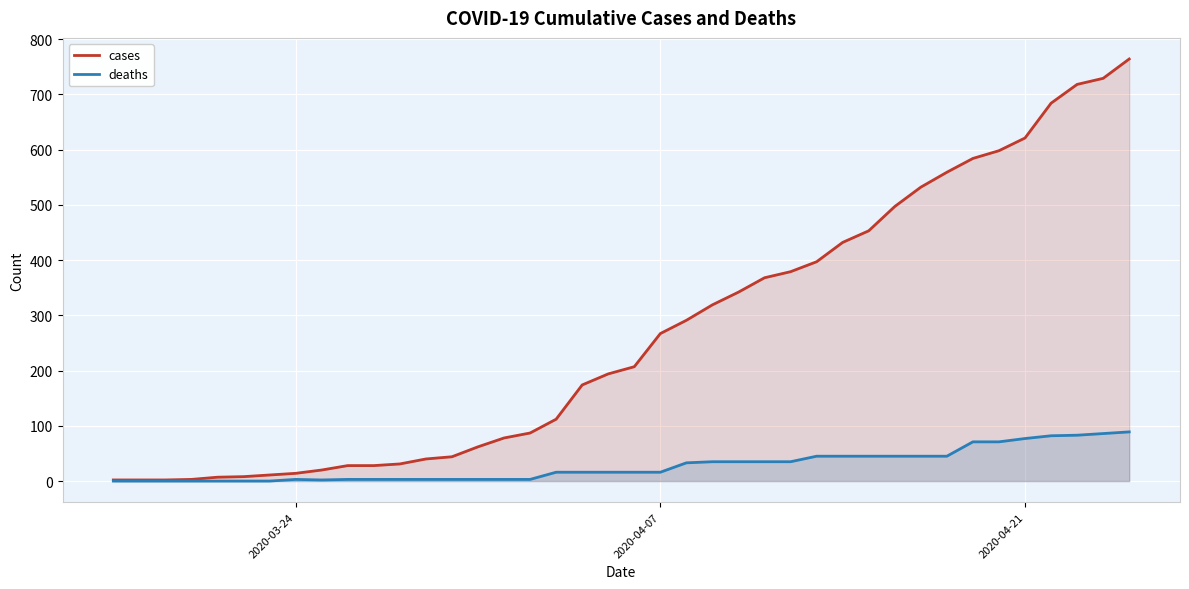

True or false: cases and deaths cross at least once.

False